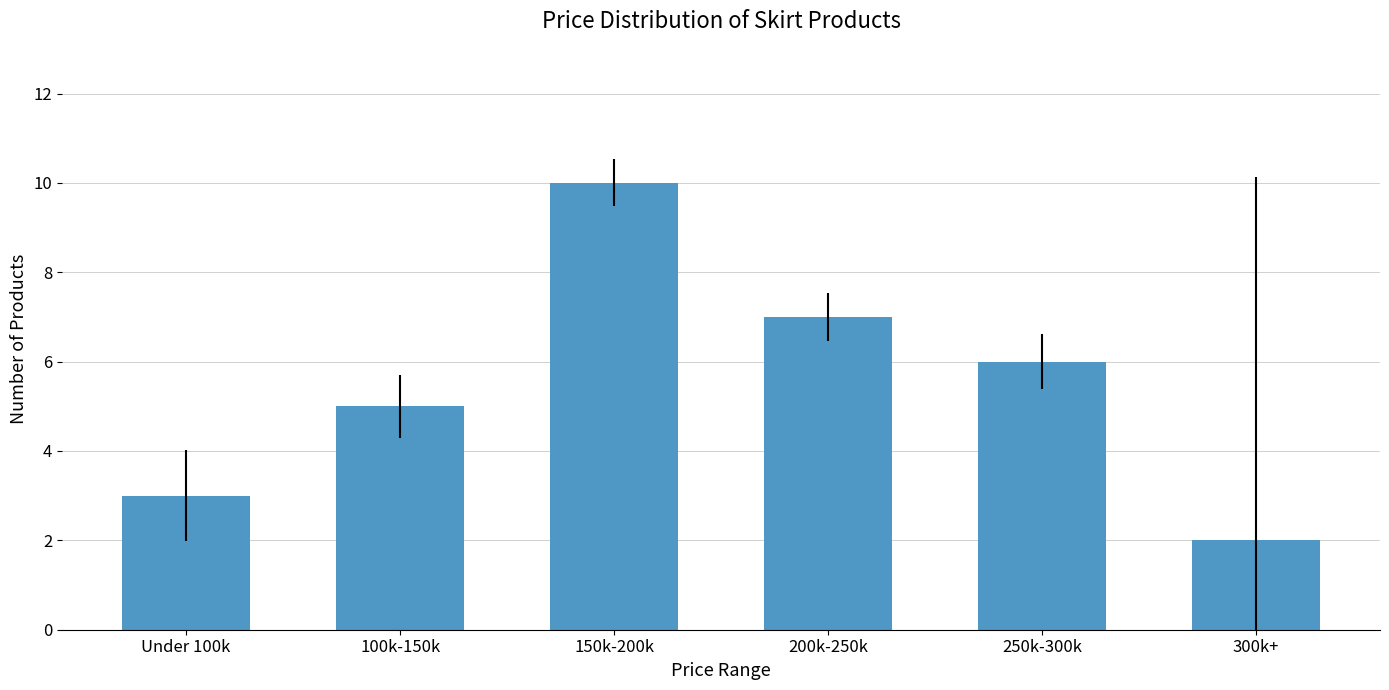

How many series are shown in this chart?

1